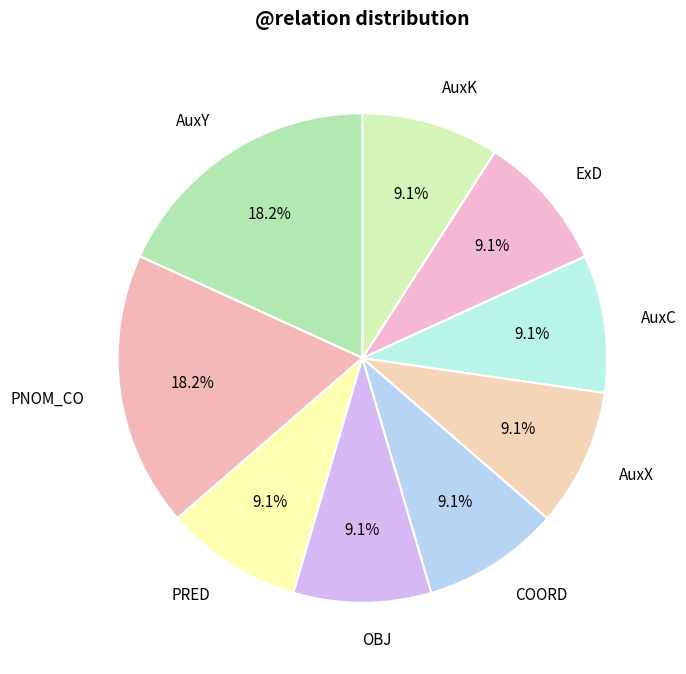

To the nearest percent, what is the difference between the largest and smallest slice percentages?

9%